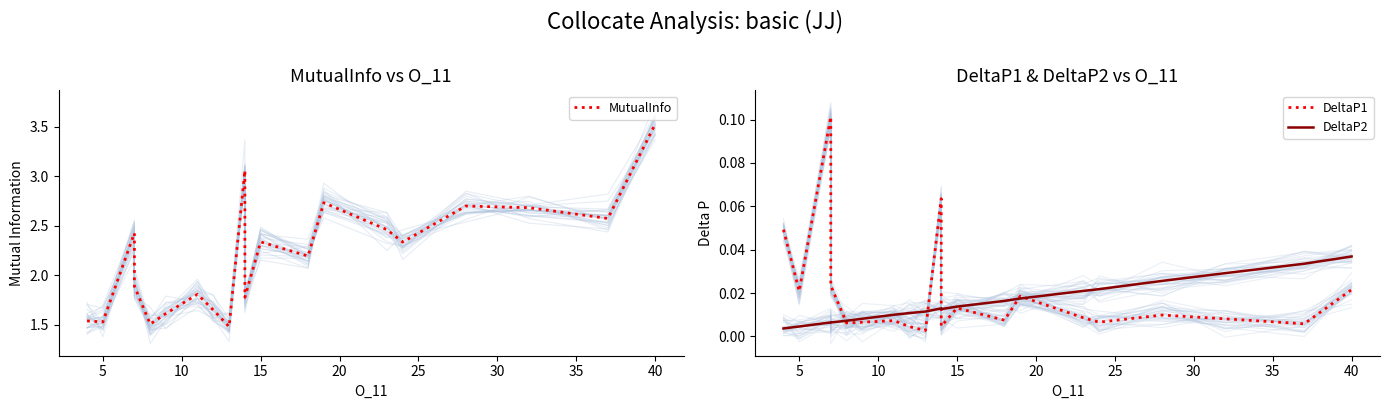

Is this an area chart (filled region under the line)?

No